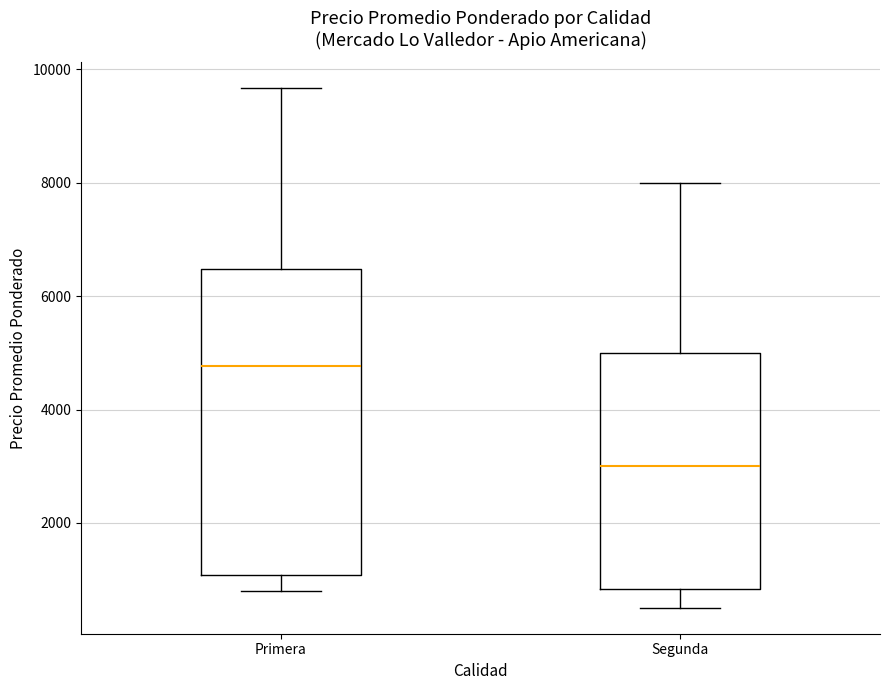

Reading left to right, transcribe this box plot: for each box, give where its median line is, the range the box spans, and where its two whiskers end, as read against the y-axis. The values are not printed on the chart, so give them approximately, as read against the axis.

Primera: median 4800, box 1000 to 6400, whiskers 800 to 9600
Segunda: median 3000, box 800 to 5000, whiskers 600 to 8000